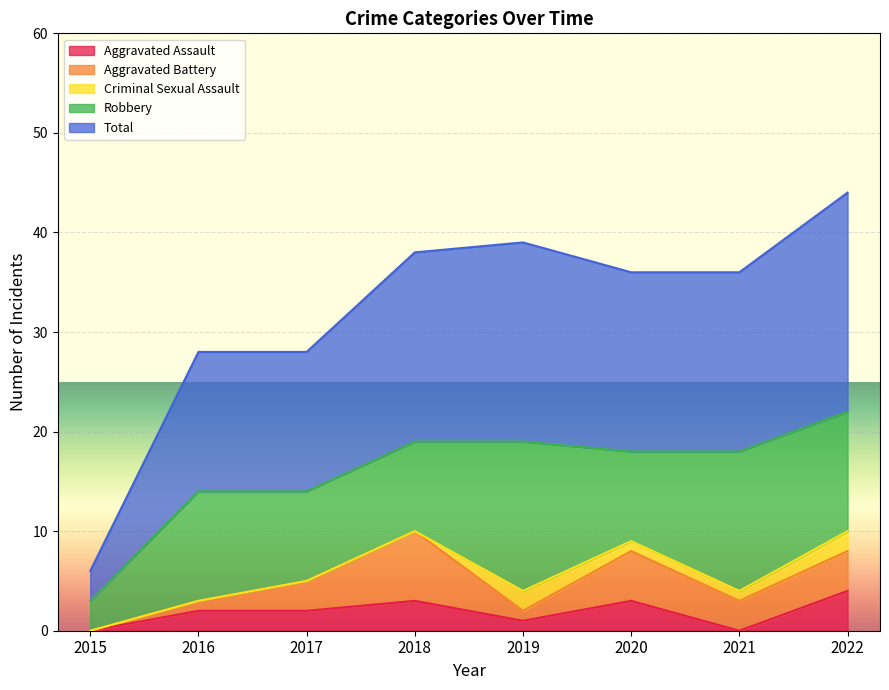

The Total series shows 36 at 2019. True or false?

False